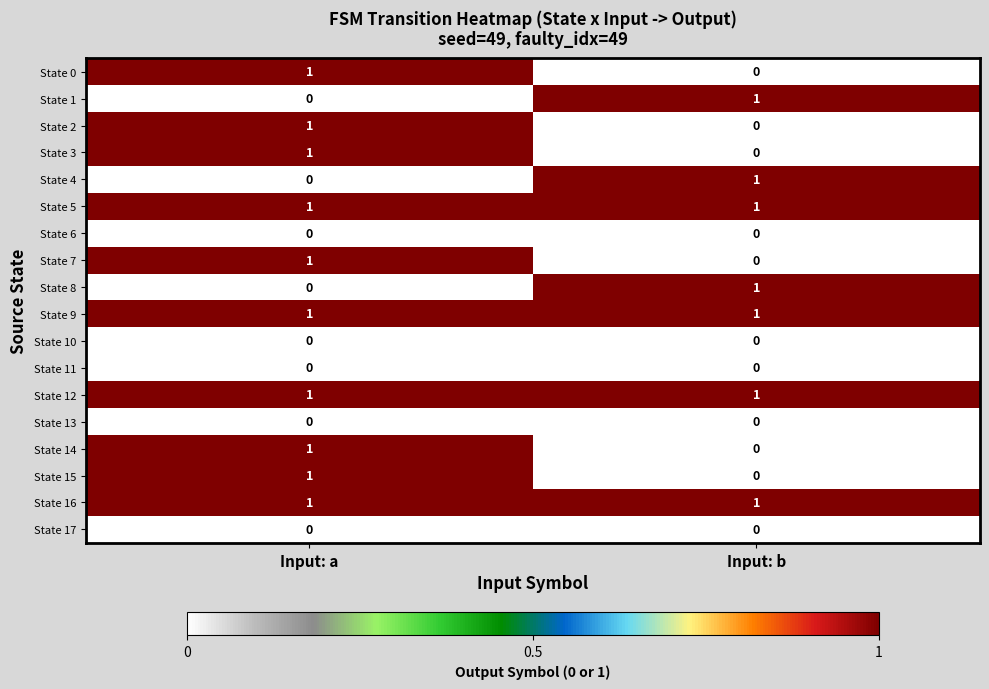

At which label is State 14 closest to 0?

Input: b